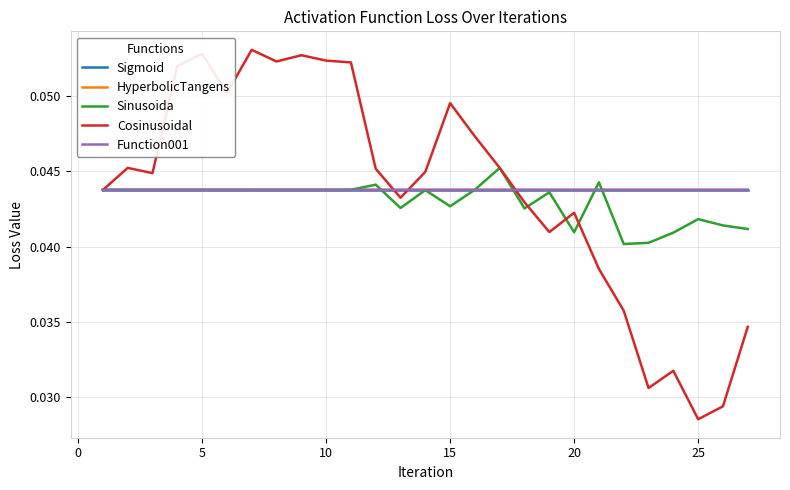

Which series ends up on top after the final intersection of Cosinusoidal and HyperbolicTangens?

HyperbolicTangens